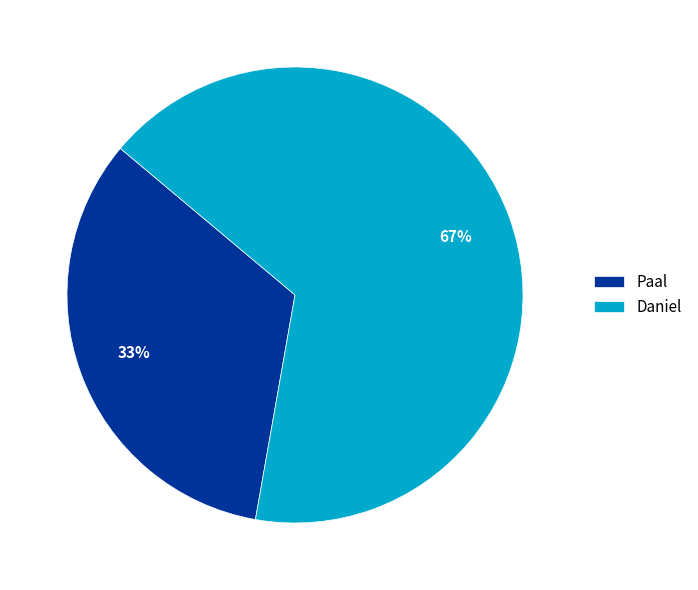

Approximately how many times larger is the value at Daniel compared to Paal?

2.0